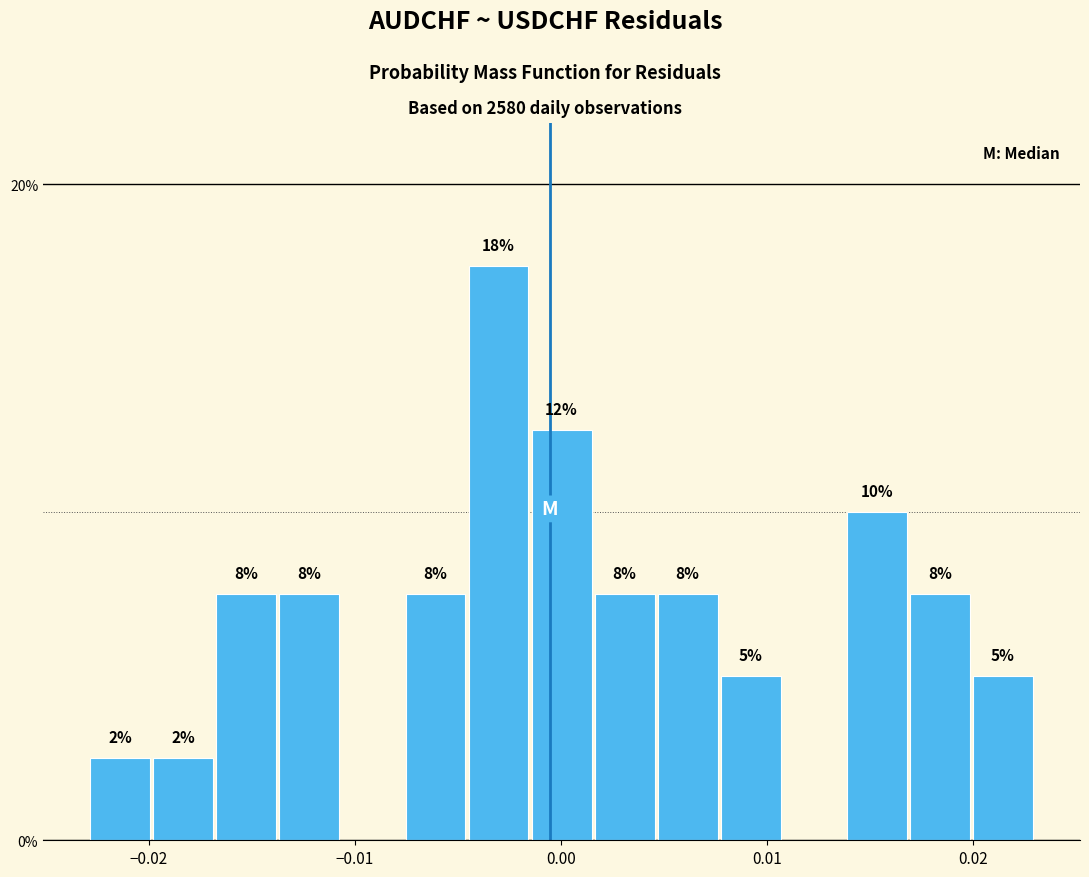

Read against the x-axis, roughly where is the centre of the tallest bar?

-0.003